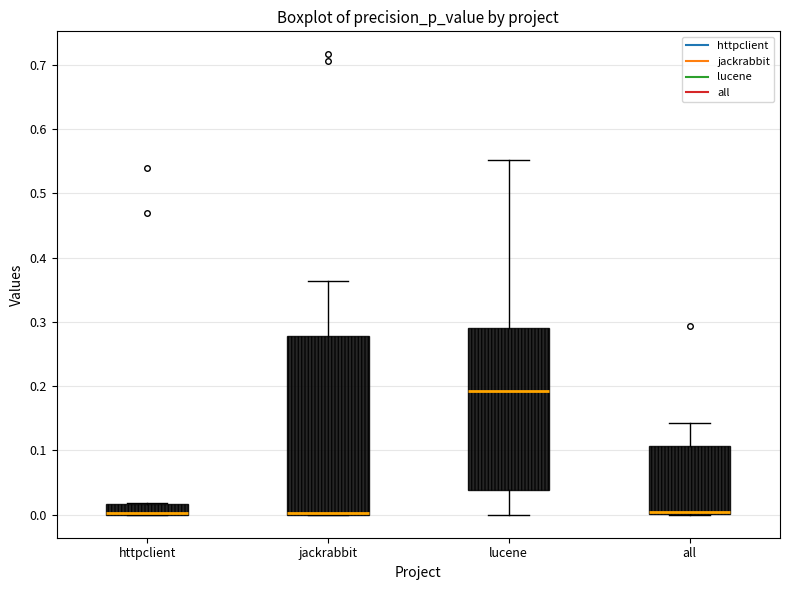

Reading left to right, transcribe this box plot: for each box, give where its median line is, the range the box spans, and where its two whiskers end, as read against the y-axis. The values are not printed on the chart, so give them approximately, as read against the axis.

httpclient: median 0.00 (drawn on the box's lower edge), box 0.00 to 0.02, whiskers 0.00 to 0.02
jackrabbit: median 0.00 (drawn on the box's lower edge), box 0.00 to 0.28, whiskers 0.00 to 0.36
lucene: median 0.19, box 0.04 to 0.29, whiskers 0.00 to 0.55
all: median 0.00 (drawn on the box's lower edge), box 0.00 to 0.11, whiskers 0.00 to 0.14